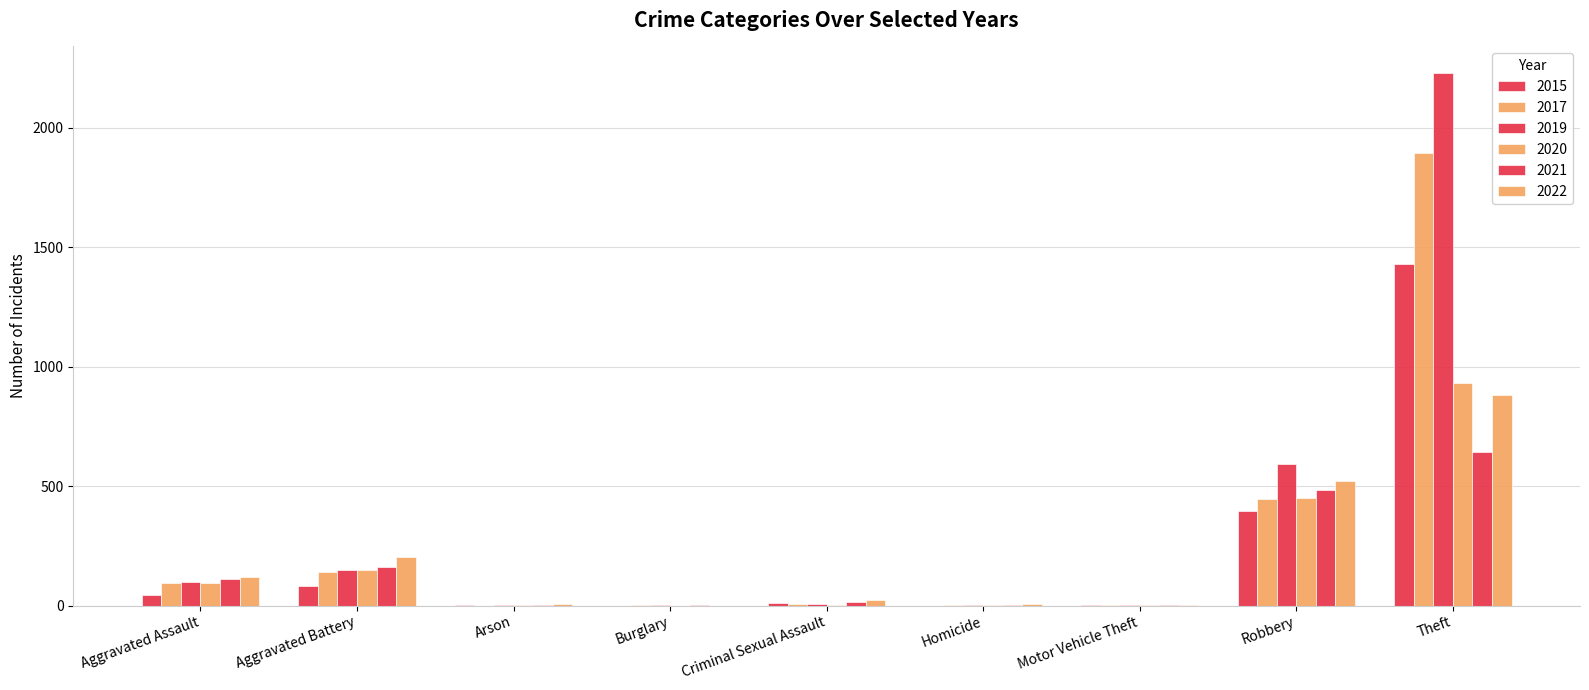

How many distinct data groups are displayed?

6